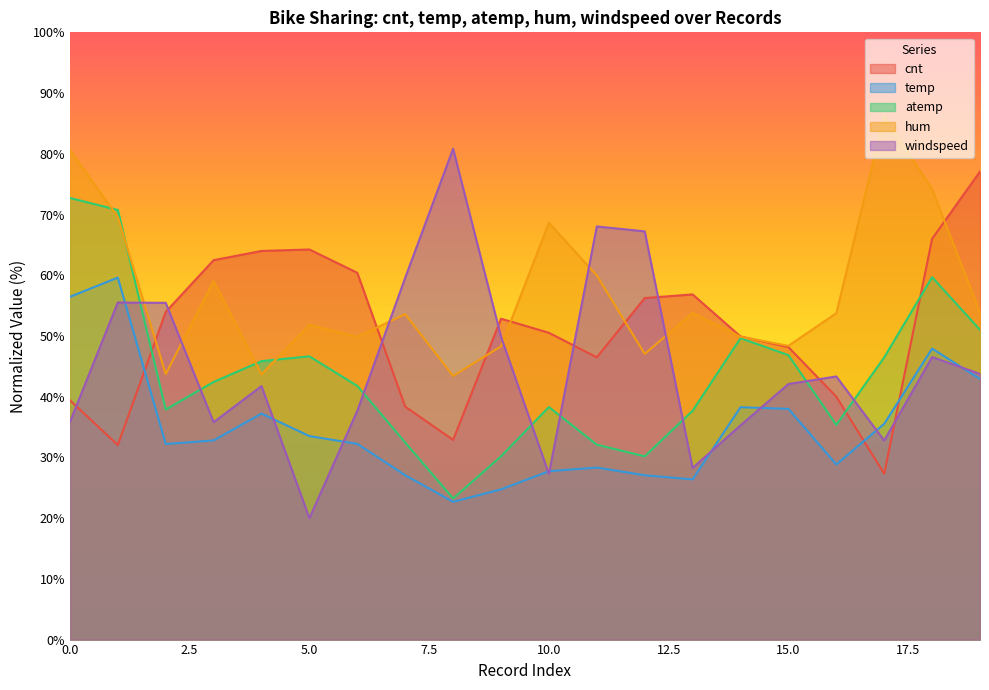

Reading right to left, transcribe all the data shown in this chart.

cnt: 77.1	66.0	27.3	40.0	48.2	49.9	56.8	56.2	46.5	50.5	52.8	32.9	38.4	60.4	64.2	64.0	62.5	54.0	32.0	39.4
temp: 42.9	47.9	35.5	28.8	38.0	38.3	26.4	27.1	28.3	27.7	24.7	22.7	27.1	32.2	33.5	37.2	32.8	32.2	59.6	56.4
atemp: 51.0	59.7	46.5	35.4	46.8	49.6	37.7	30.2	32.1	38.3	30.2	23.2	32.5	41.8	46.6	45.9	42.4	37.9	70.7	72.7
hum: 53.8	74.2	86.2	53.8	48.4	49.9	53.8	47.0	60.0	68.6	48.3	43.4	53.6	49.9	51.8	43.7	59.0	43.7	69.6	80.6
windspeed: 43.8	46.5	32.8	43.3	42.1	35.3	28.3	67.2	68.0	27.3	49.9	80.8	59.6	37.7	20.0	41.7	35.8	55.5	55.5	35.8